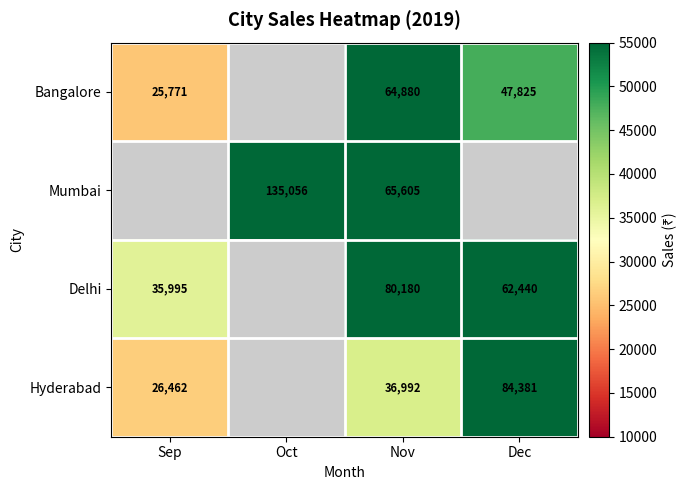

What is the difference between the Mumbai values at Oct and Nov?

69451